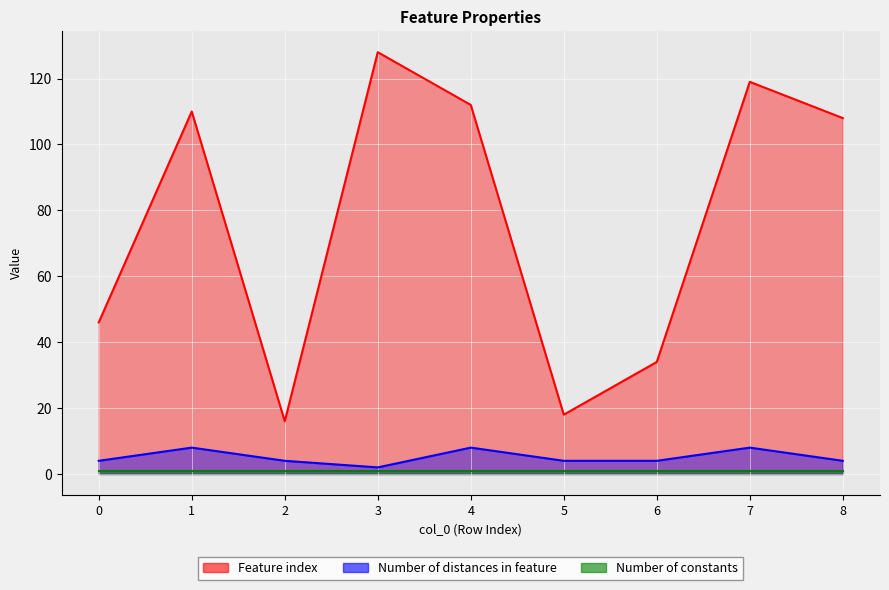

At which category does Number of distances in feature reach its first local peak?

1